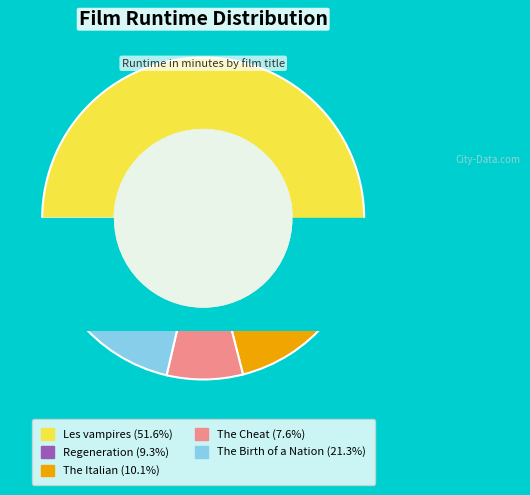

Which category accounts for the majority?

Les vampires